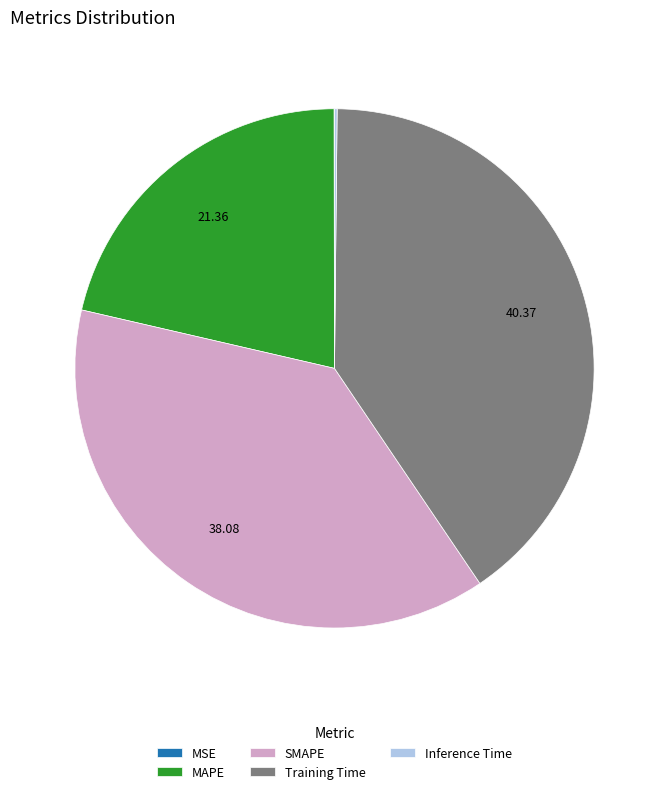

Is there a majority slice in this chart?

No